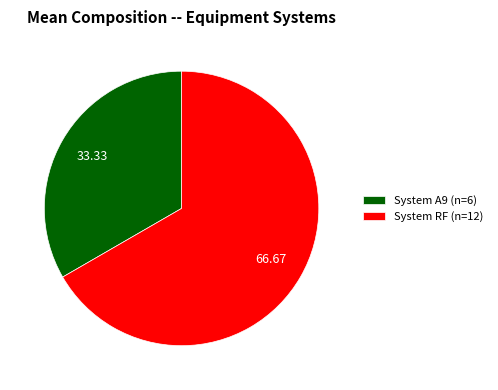

Which category has the biggest portion of the pie?

System RF (n=12)